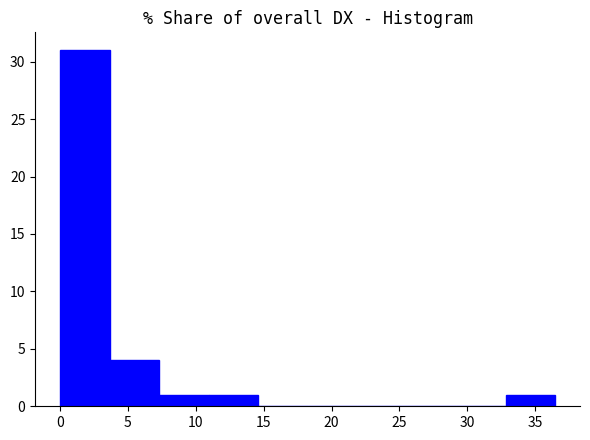

Which range on the x-axis has the tallest bar?

0.0 to 3.5